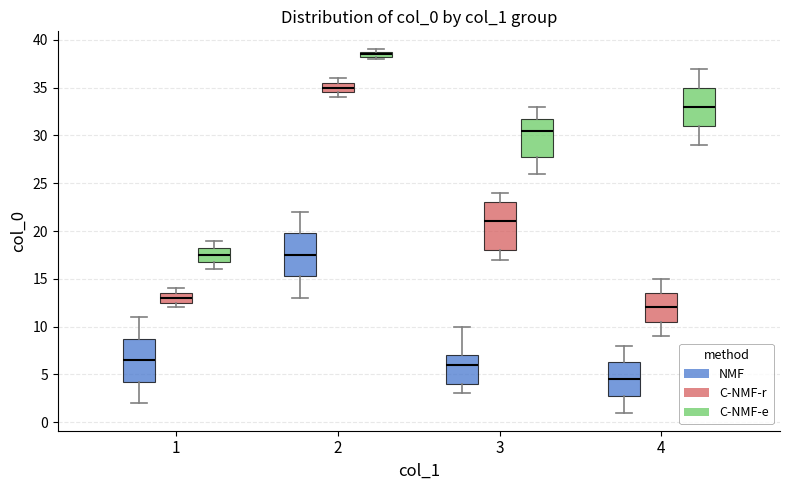

Comparing the boxes themselves (not the whiskers), which one is the tallest?

3 (C-NMF-r)